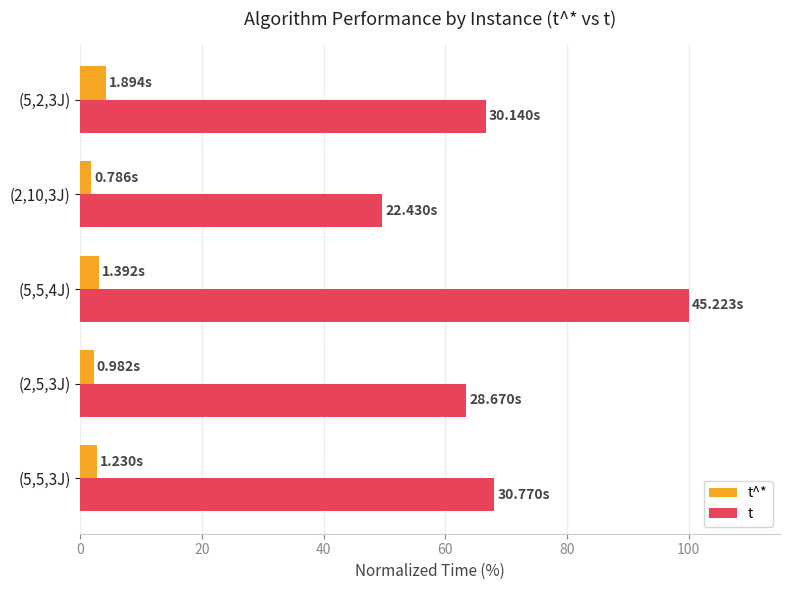

At which category is the sum across all series the highest?

(5,5,4J)